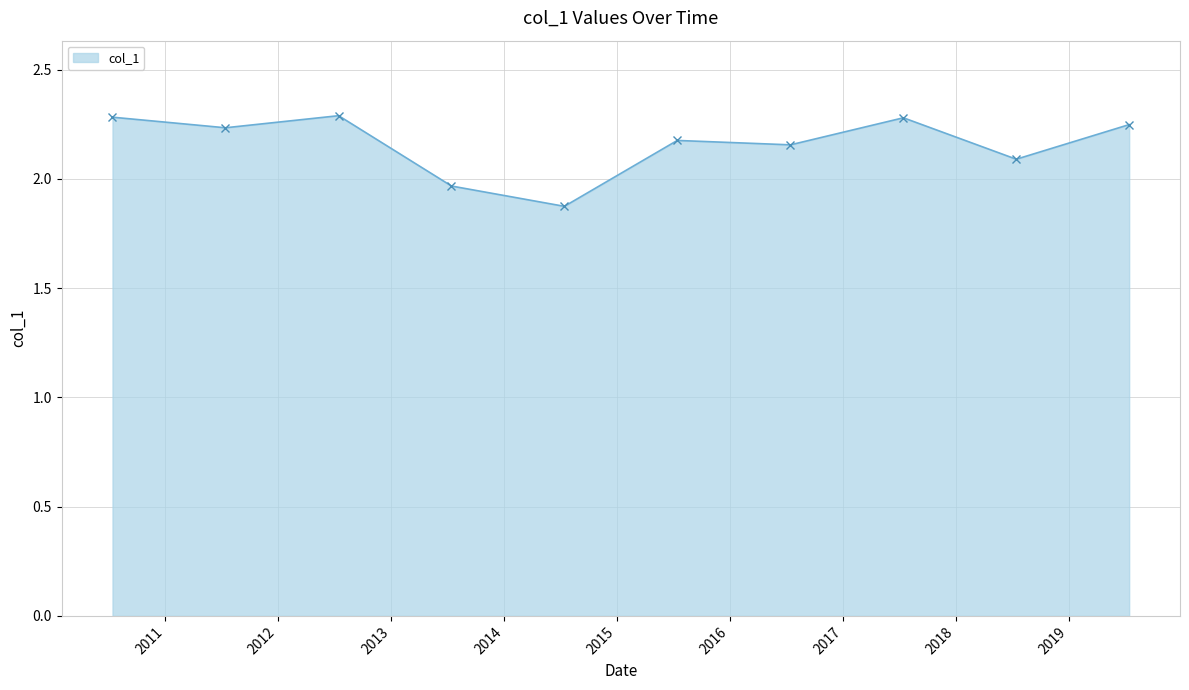

What is the difference between the second highest and second lowest values?

0.3